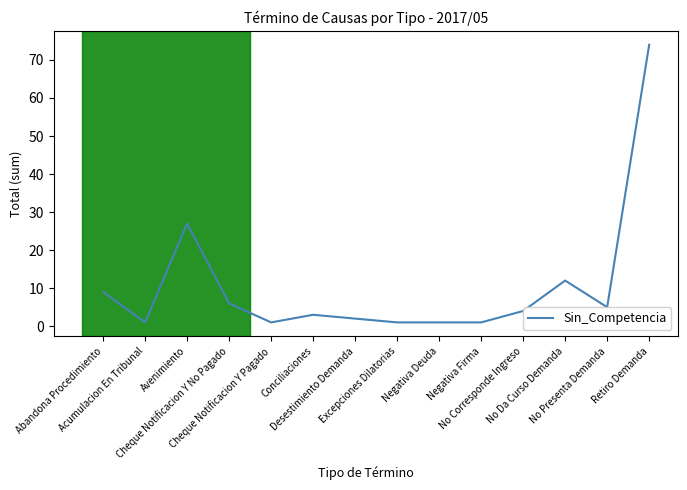

What is the change in value from Negativa Firma to No Presenta Demanda?

+4